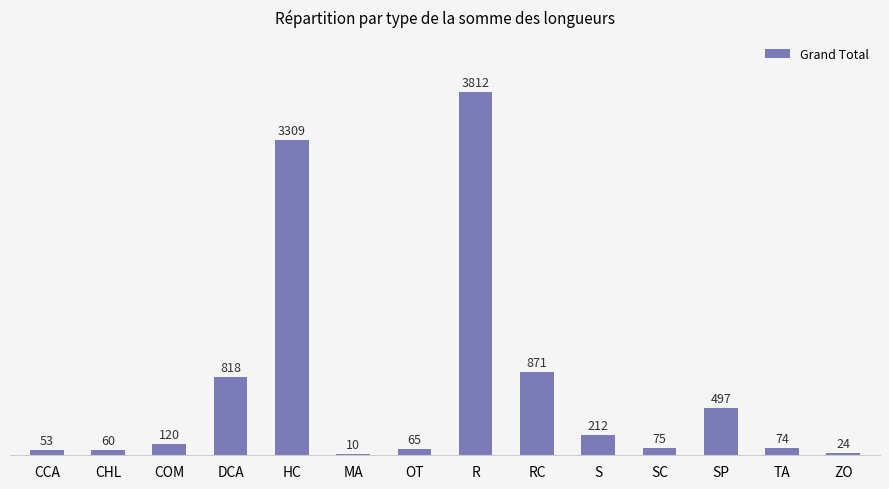

What is the approximate value at R, to the nearest 50?

3800